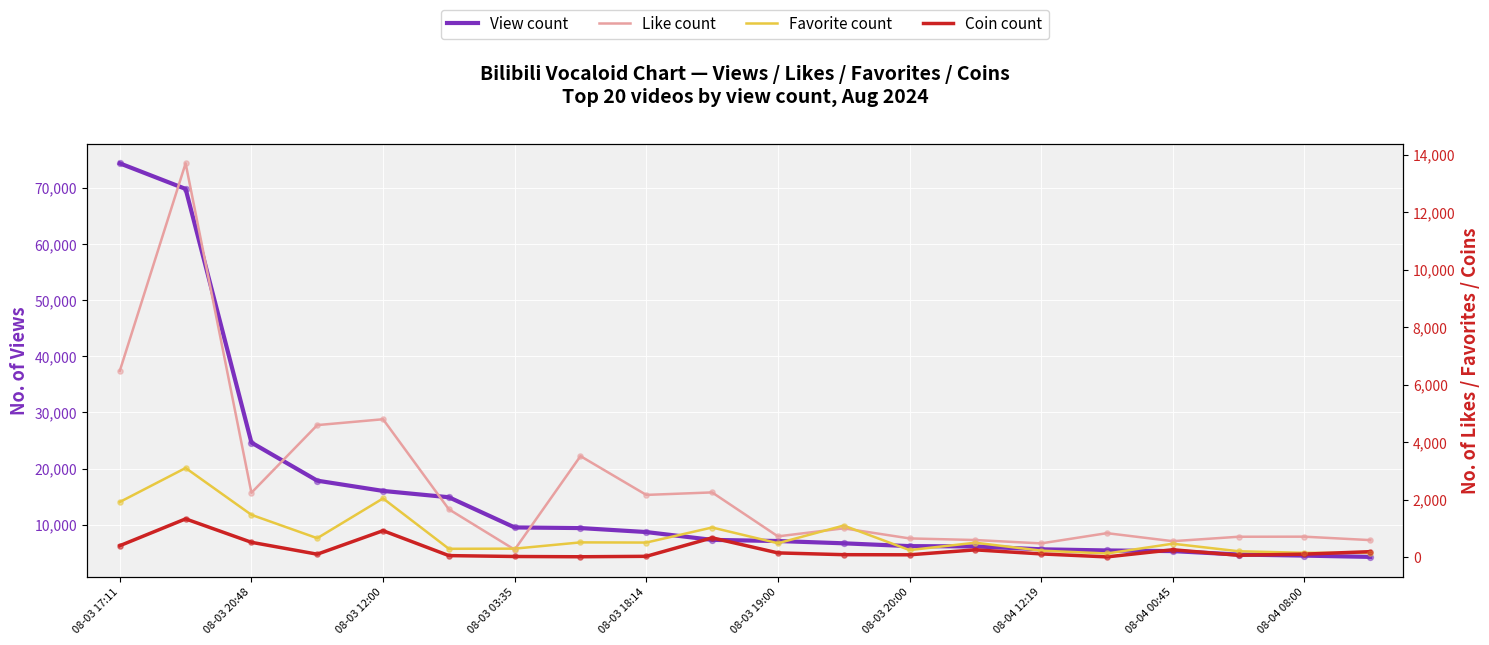

Which series has the largest total across all categories?

View count